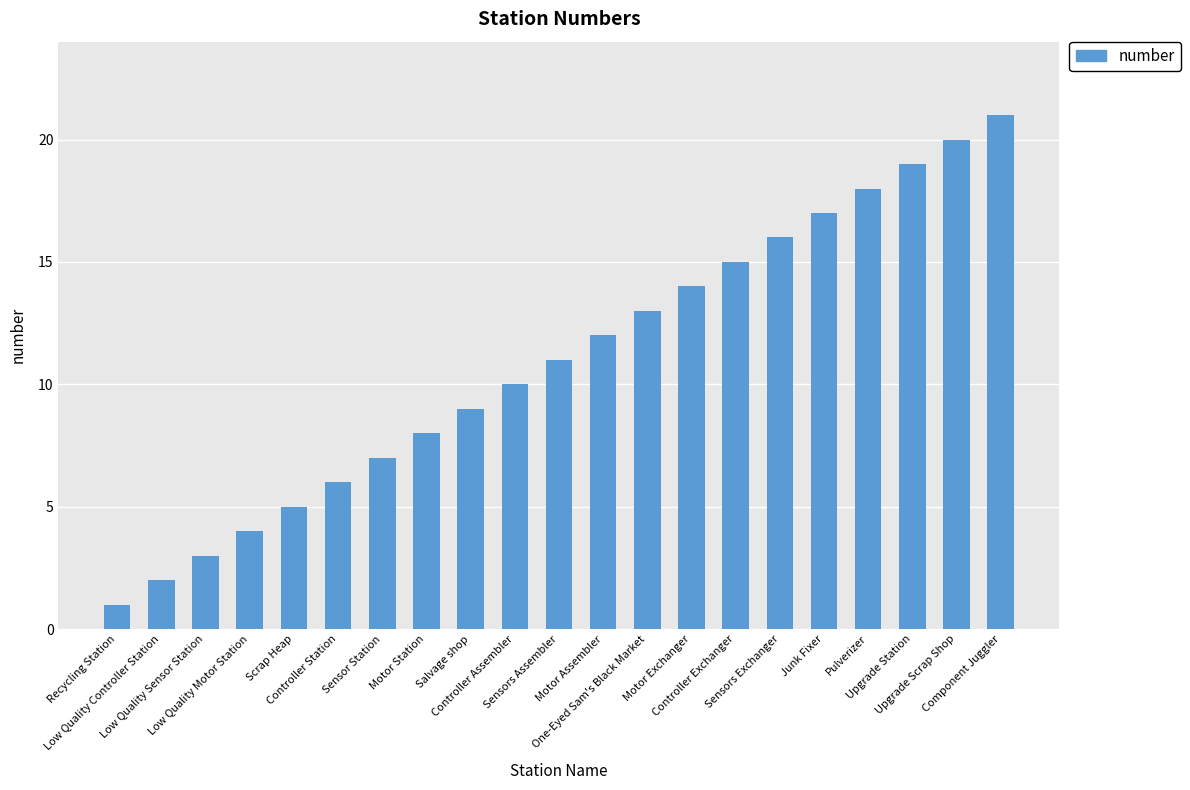

Are the bars horizontal?

No